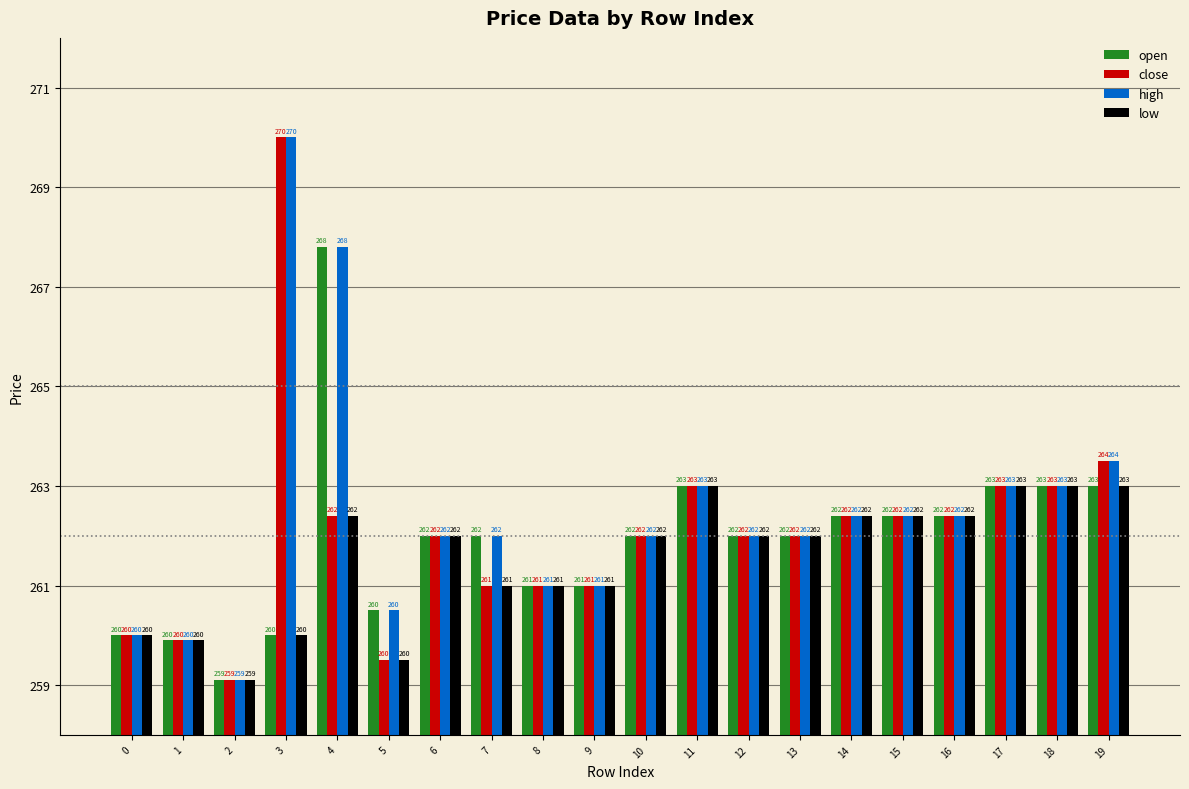

What are all the series names shown in the legend?

open, close, high, low